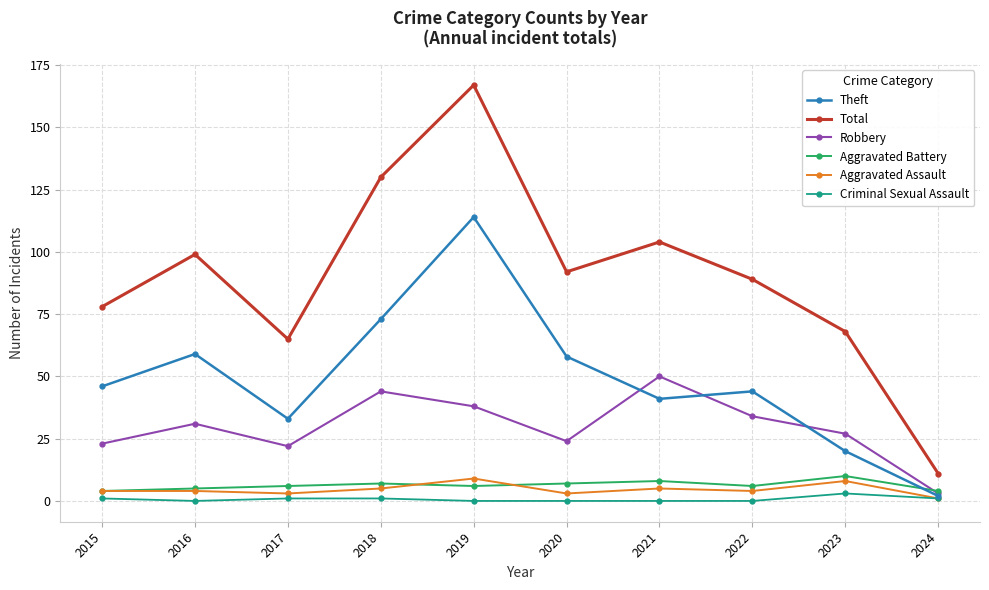

Is the value of Theft at 2023 greater than the value of Robbery at 2016?

No